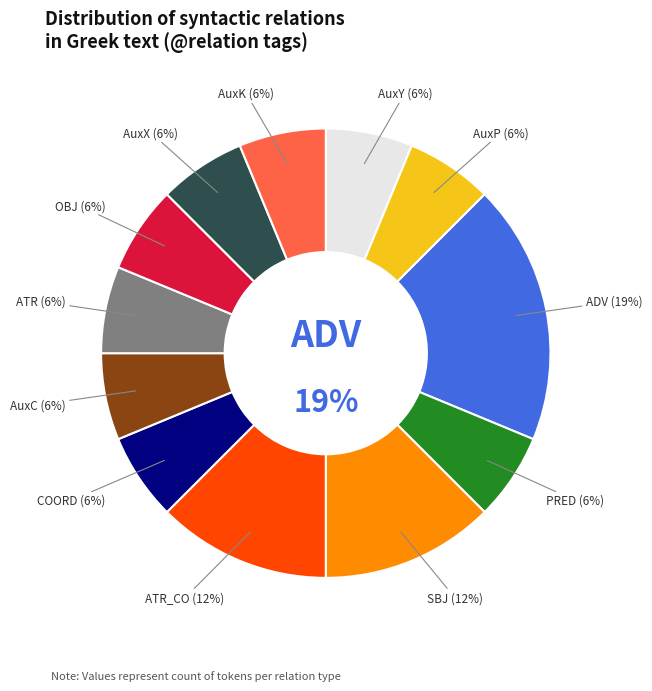

Count the number of slices in the pie.

12